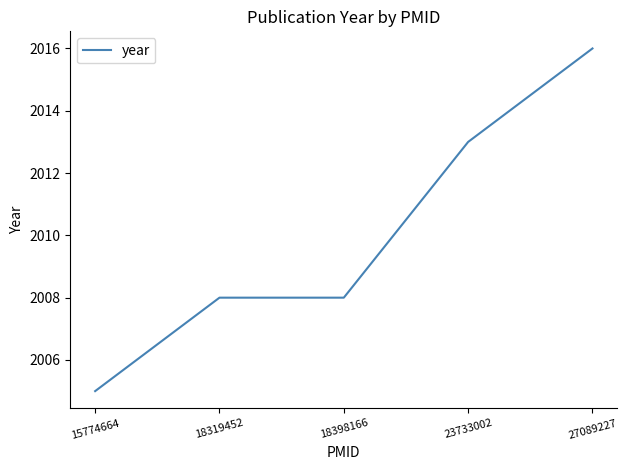

Is it true that the value at 18319452 is 3495?

False